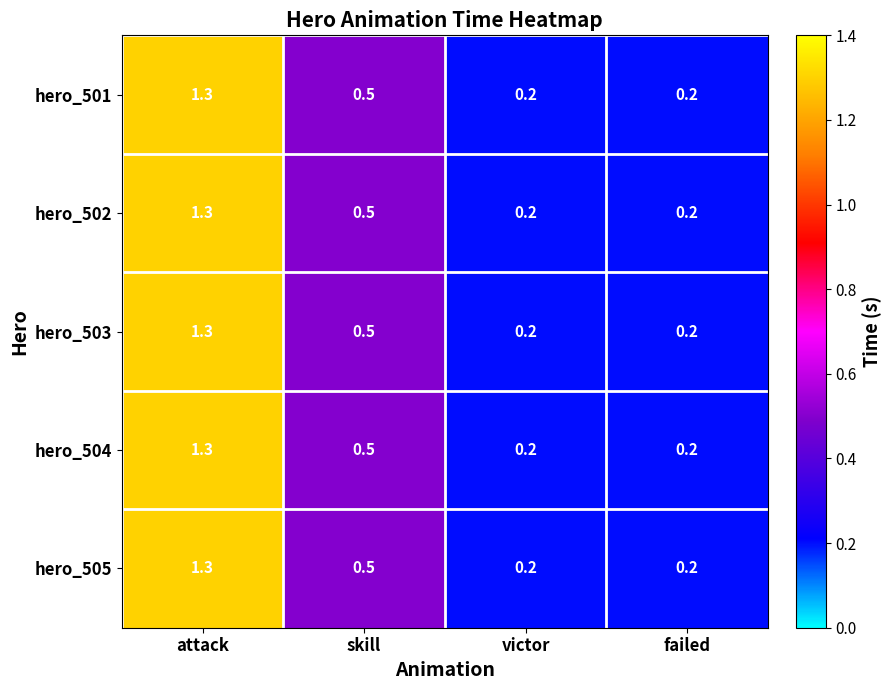

What is the greatest value displayed?

1.3